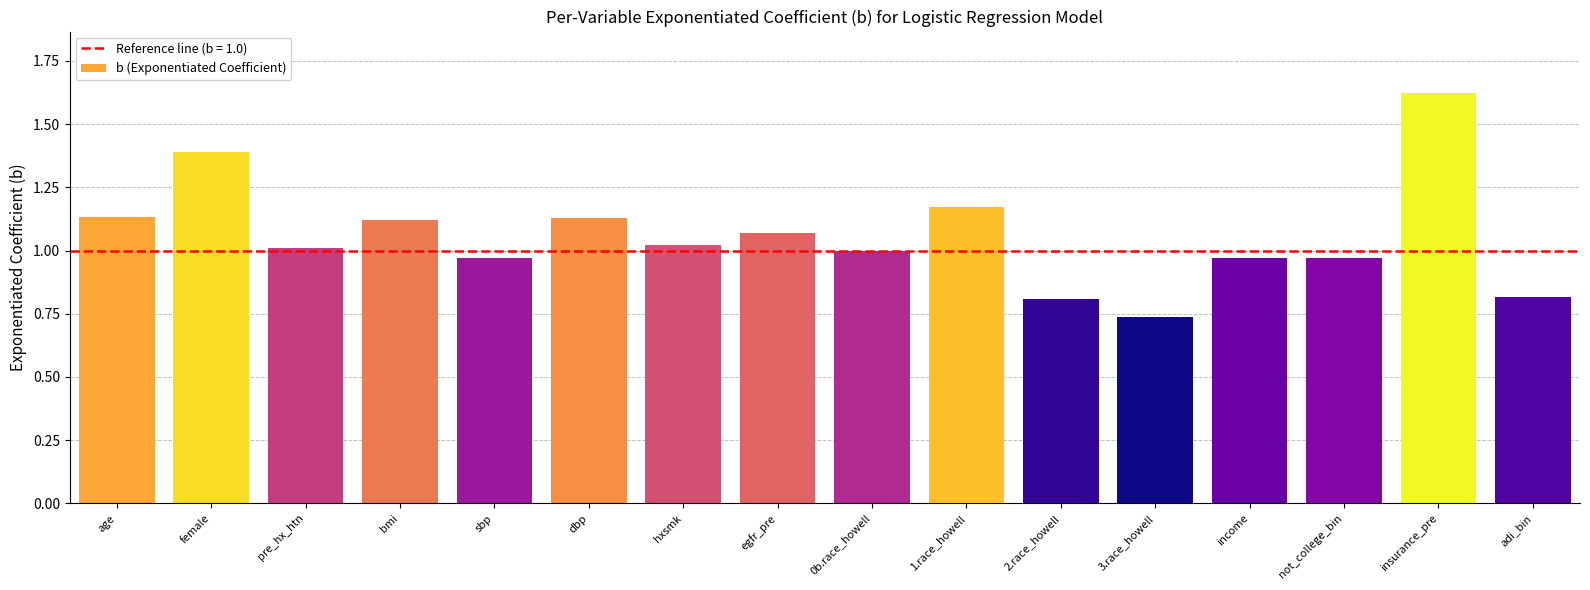

Which category has the highest value across all series?

insurance_pre